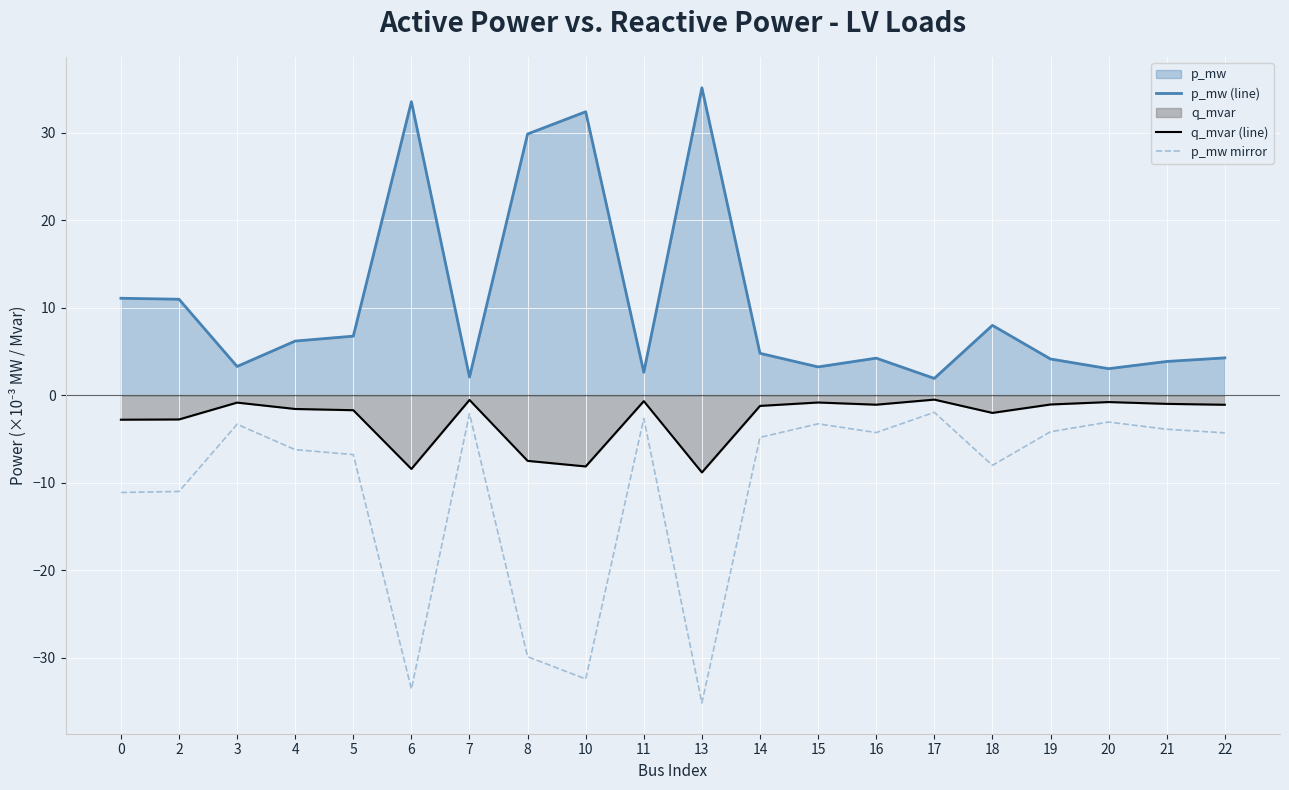

True or false: p_mw (line) has a value of 8.0 at 18.

True